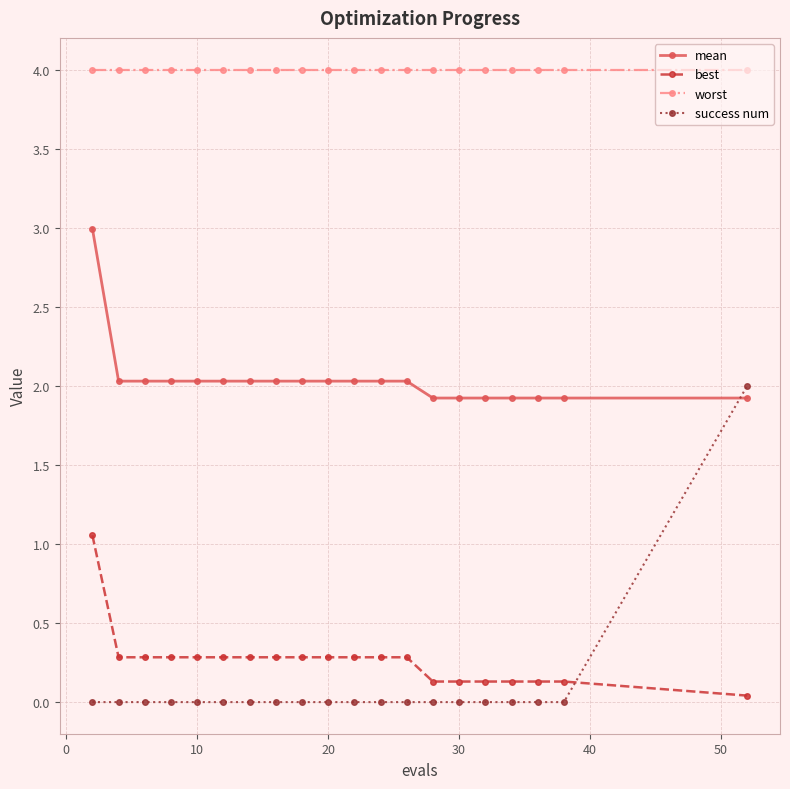

What is the maximum value shown in the chart?

4.0